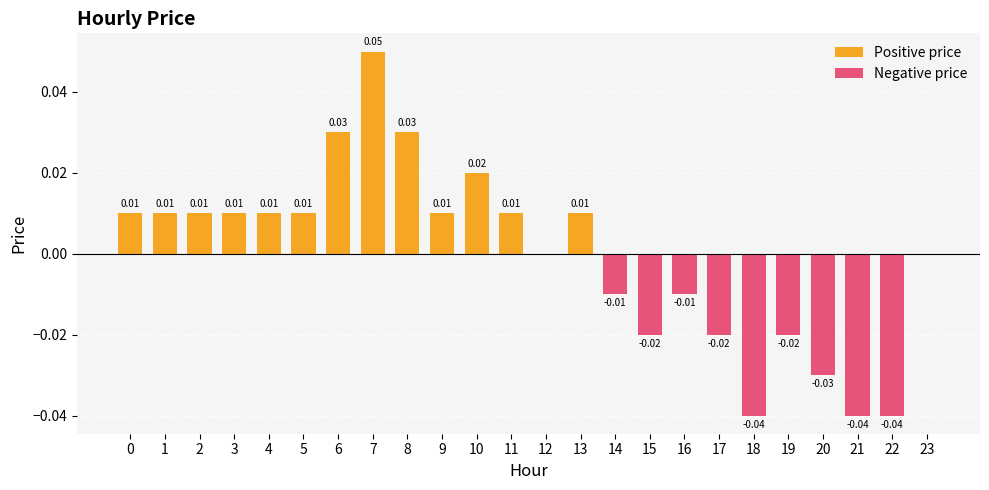

How many values are below zero?

9